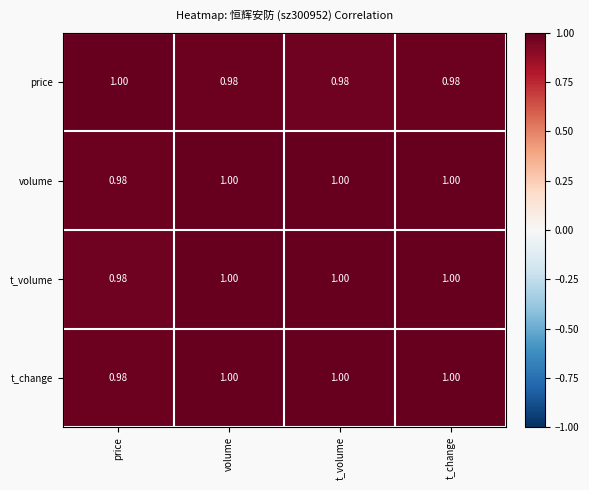

Count the number of data series in this chart.

4